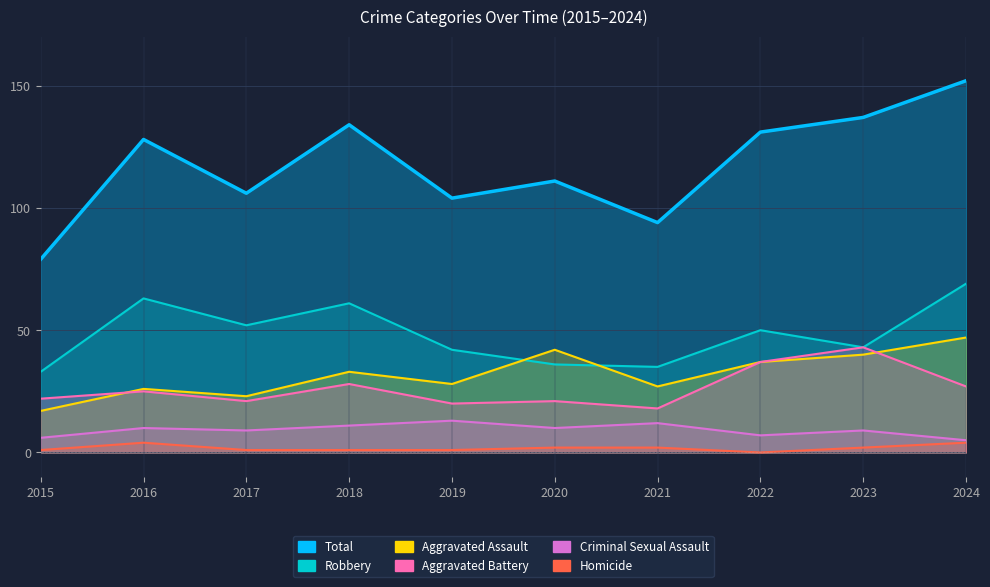

How many values in the Aggravated Assault series are below 33?

5